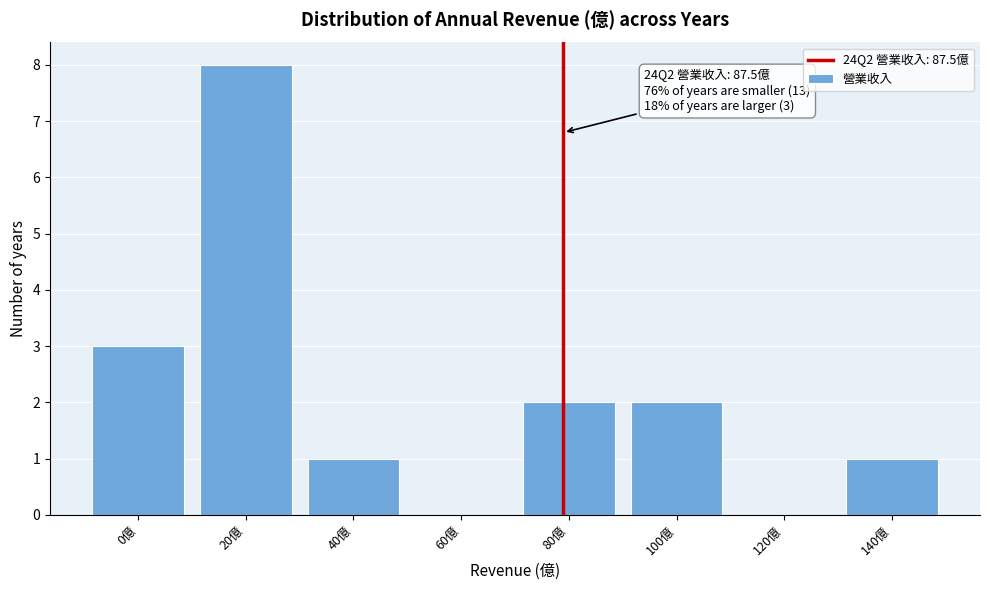

Reading left to right, transcribe all the data shown in this chart.

0億=3	20億=8	40億=1	60億=0	80億=2	100億=2	120億=0	140億=1